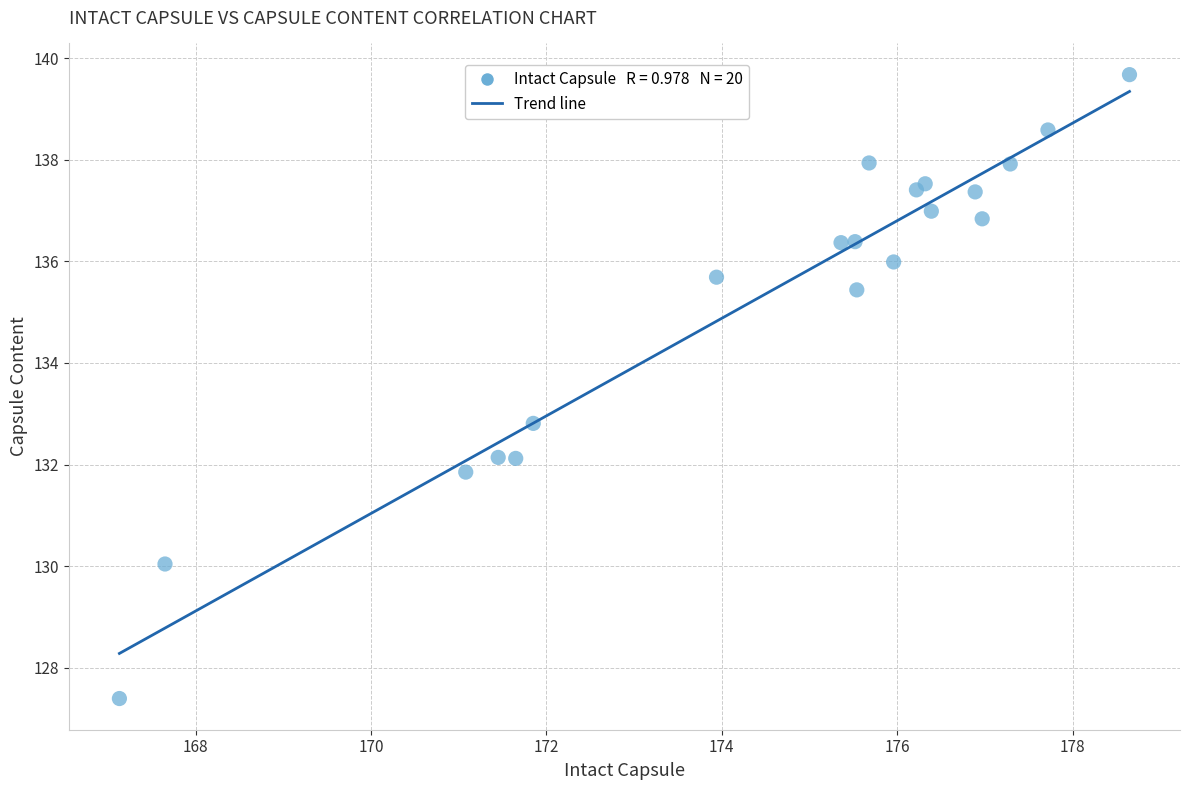

What Y value in the scatter plot is closest to 133?

132.8